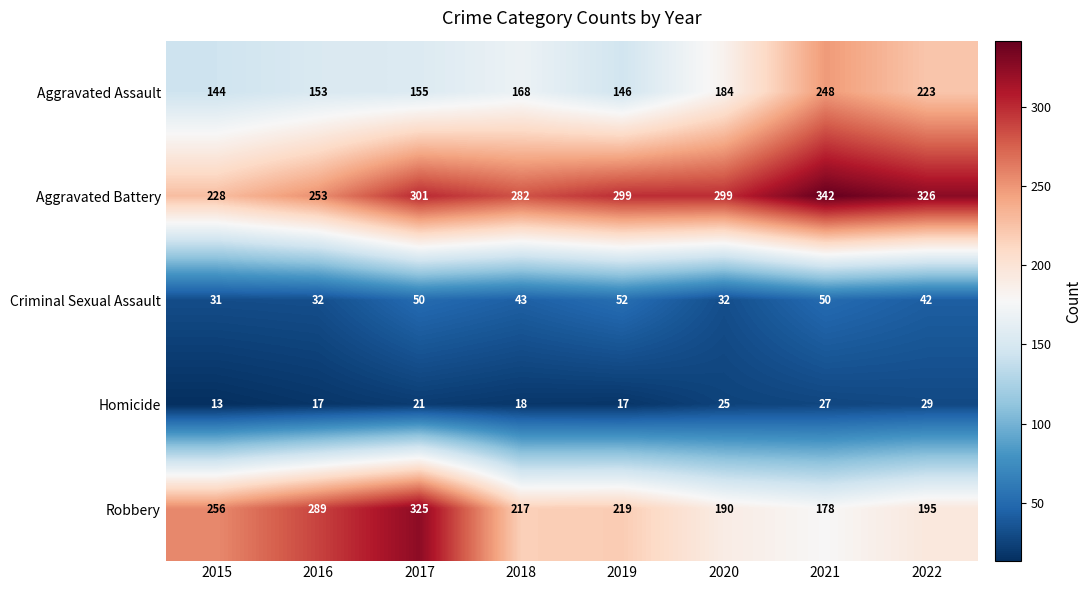

At how many categories does at least one series exceed 298?

5